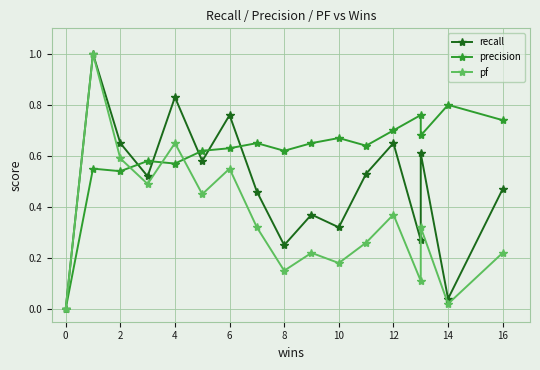

Where is the first local minimum for precision?

2